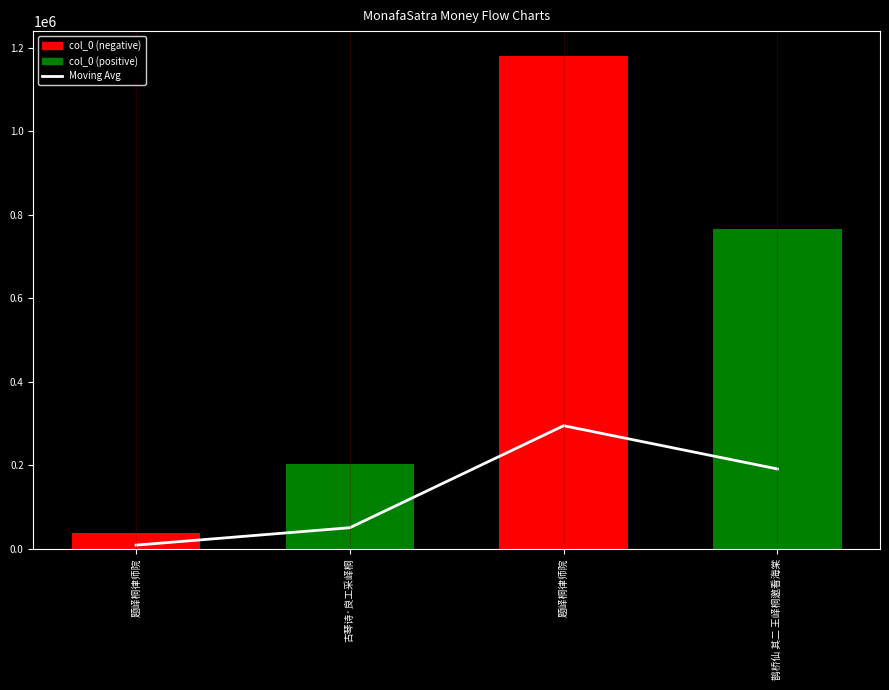

Rank the categories by value from lowest to highest.

题峄桐律师院, 古琴诗·良工采峄桐, 鹊桥仙 其二 王峄桐邀看海棠, 题峄桐律师院